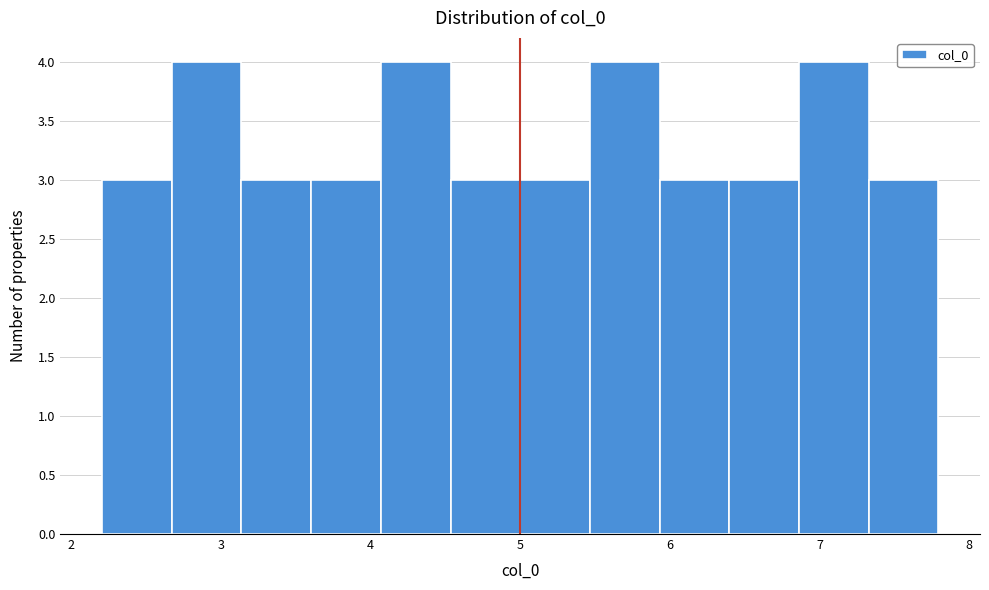

Reading left to right, list every bar in this chart as the range it spans on the x-axis followed by its height. Neither the bar edges nor the heights are printed on the chart, so give them approximately, as read against the axes.

2.2 to 2.7: 3
2.7 to 3.1: 4
3.1 to 3.6: 3
3.6 to 4.1: 3
4.1 to 4.5: 4
4.5 to 5.0: 3
5.0 to 5.5: 3
5.5 to 5.9: 4
5.9 to 6.4: 3
6.4 to 6.9: 3
6.9 to 7.3: 4
7.3 to 7.8: 3